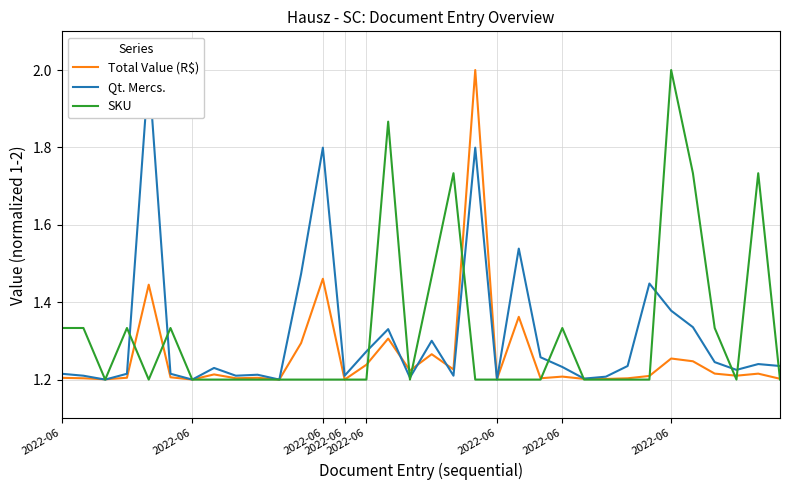

Reading right to left, transcribe all the data shown in this chart.

Total Value (R$): 1.2	1.2	1.2	1.2	1.2	1.3	1.2	1.2	1.2	1.2	1.2	1.2	1.4	1.2	2.0	1.2	1.3	1.2	1.3	1.2	1.2	1.5	1.3	1.2	1.2	1.2	1.2	1.2	1.2	1.4	1.2	1.2	1.2	1.2
Qt. Mercs.: 1.2	1.2	1.2	1.2	1.3	1.4	1.4	1.2	1.2	1.2	1.2	1.3	1.5	1.2	1.8	1.2	1.3	1.2	1.3	1.3	1.2	1.8	1.5	1.2	1.2	1.2	1.2	1.2	1.2	2.0	1.2	1.2	1.2	1.2
SKU: 1.2	1.7	1.2	1.3	1.7	2.0	1.2	1.2	1.2	1.2	1.3	1.2	1.2	1.2	1.2	1.7	1.5	1.2	1.9	1.2	1.2	1.2	1.2	1.2	1.2	1.2	1.2	1.2	1.3	1.2	1.3	1.2	1.3	1.3